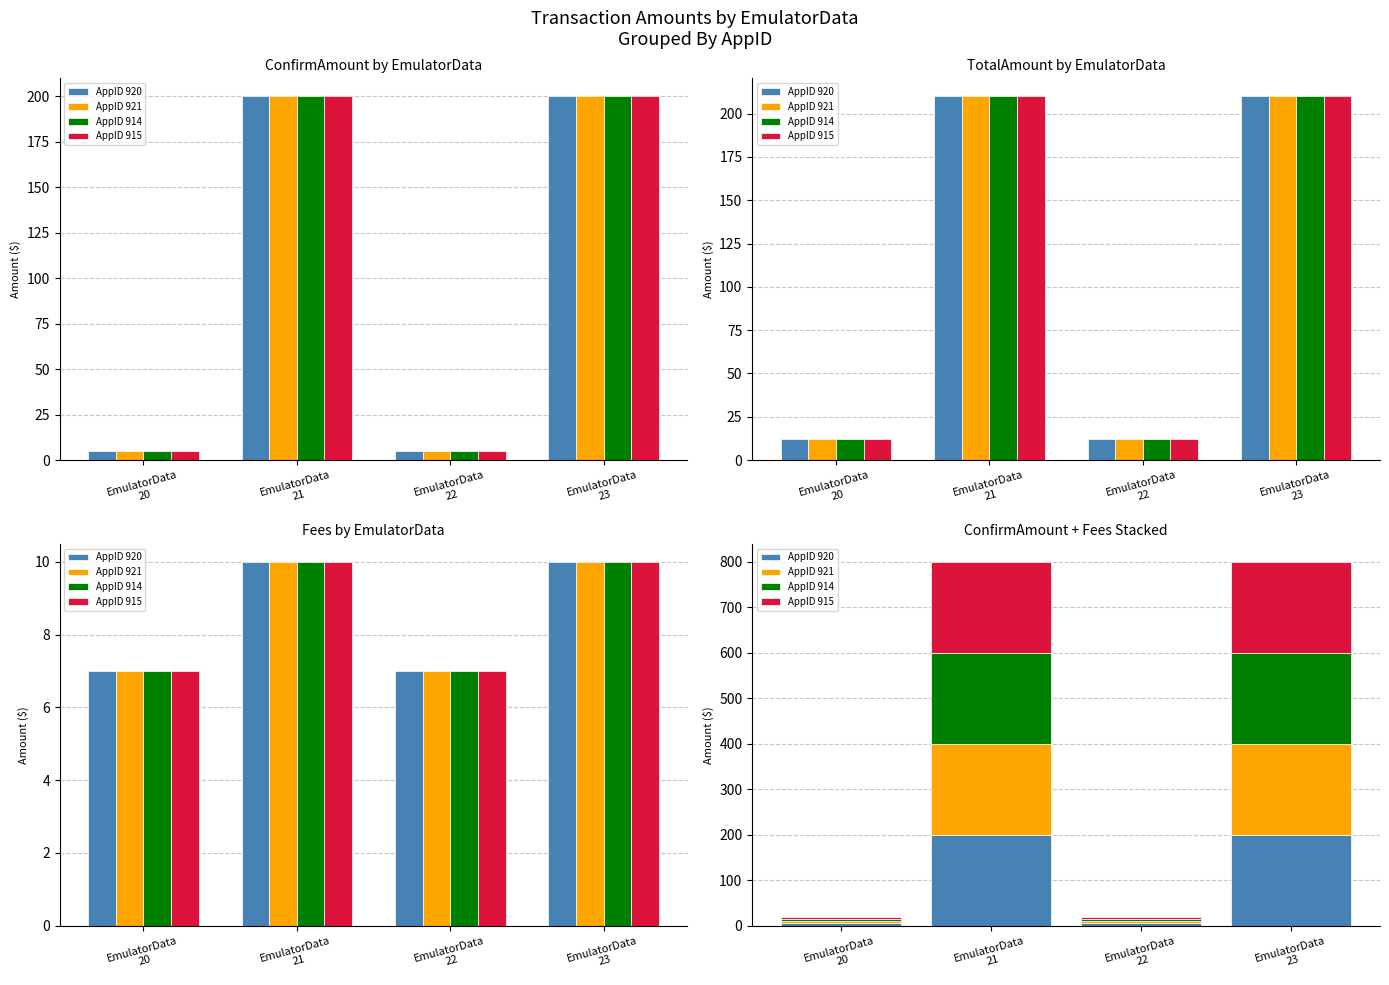

What is the minimum value shown in the chart?

5